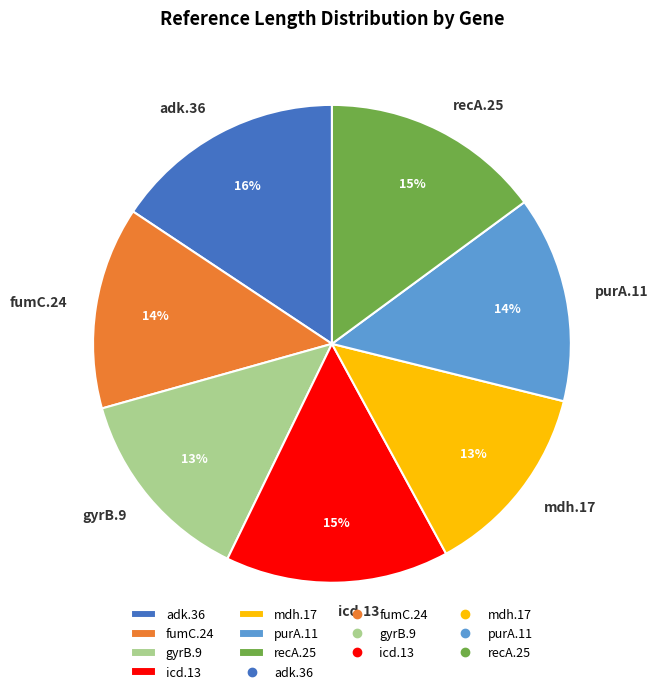

True or false: icd.13 accounts for 27% of the total.

False